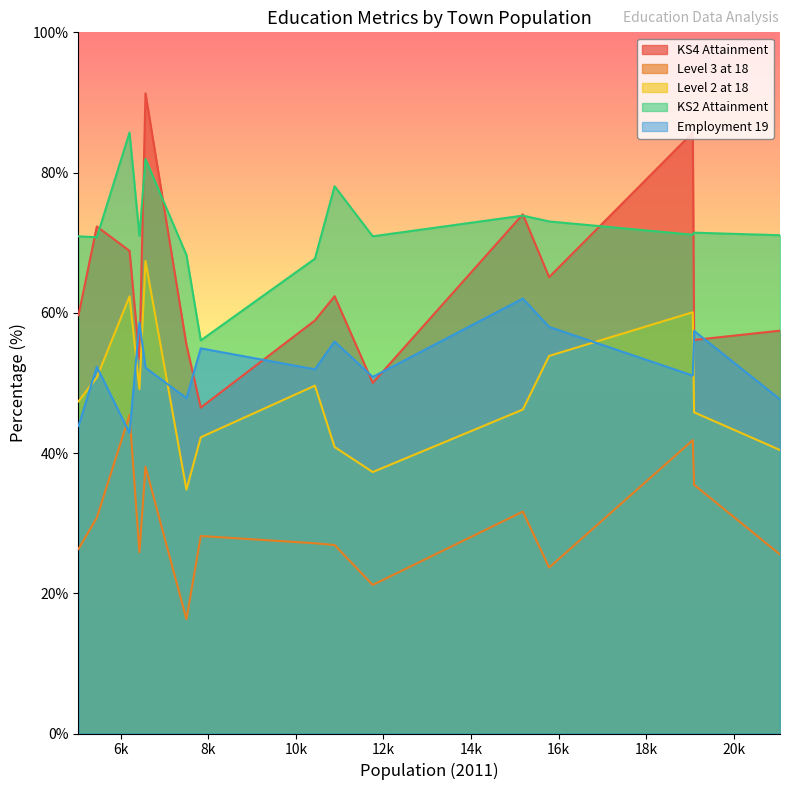

How many interior local valleys does the KS4 Attainment series have?

5